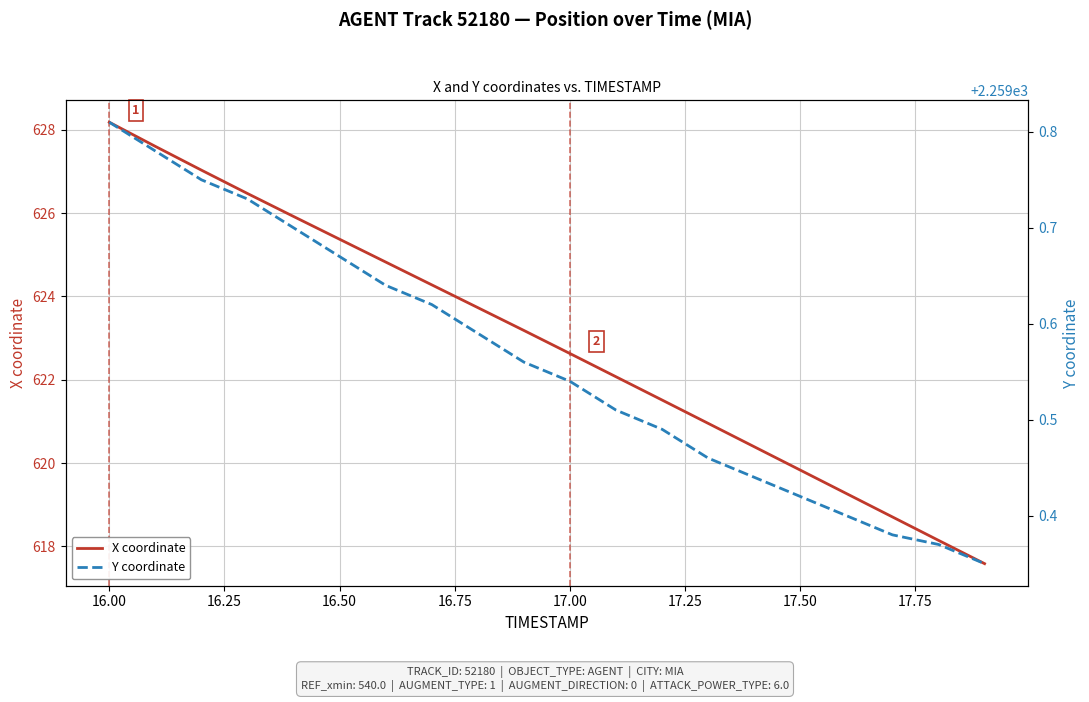

What is the minimum value for X coordinate?

617.6